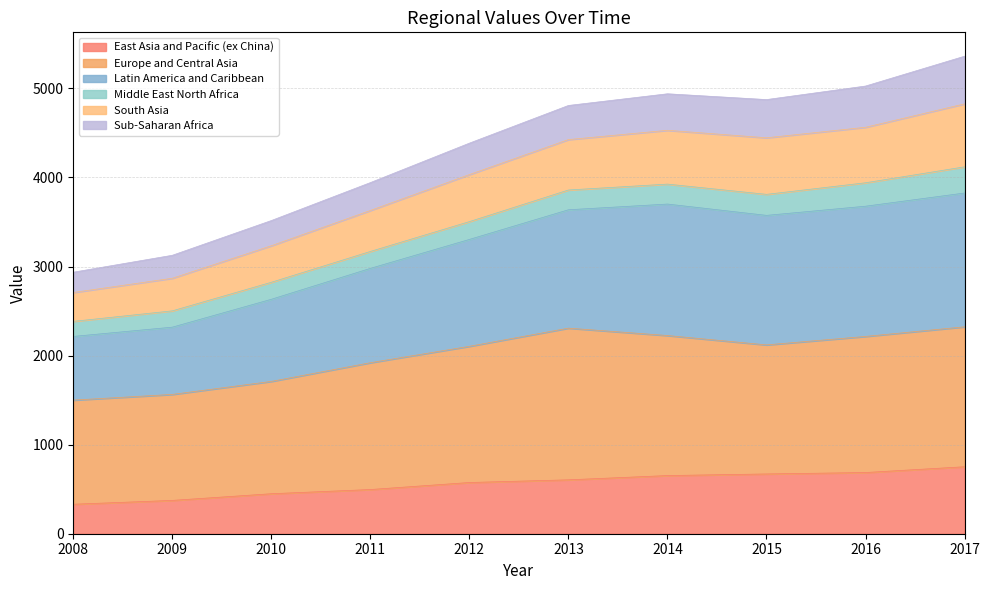

What is the value of the East Asia and Pacific (ex China) point at the 9th from the left?

687